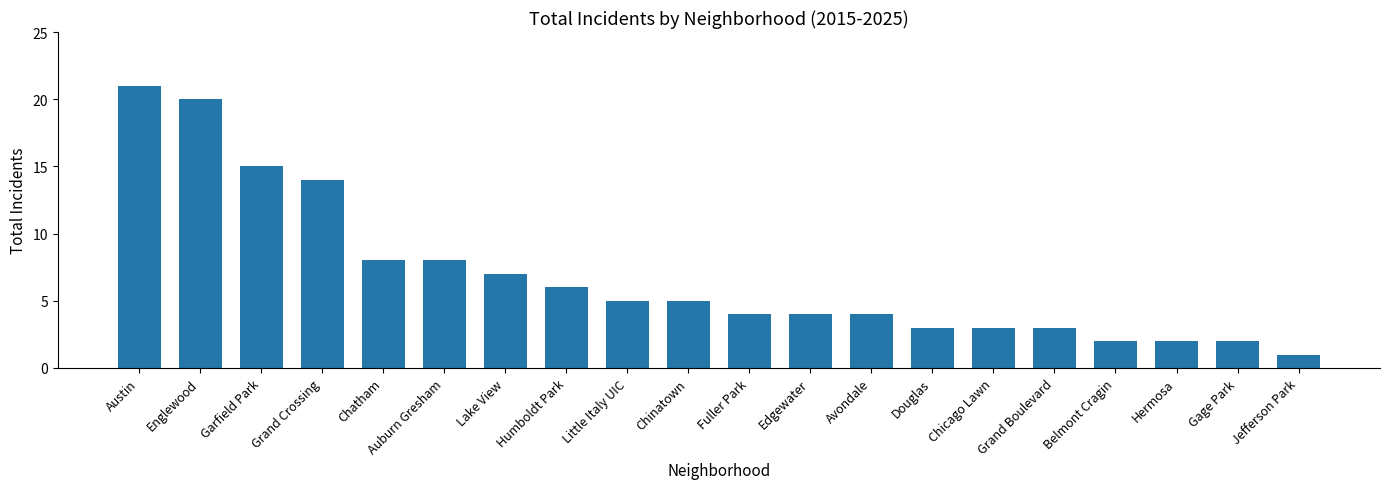

What is the label of the 18th bar from the right?

Garfield Park